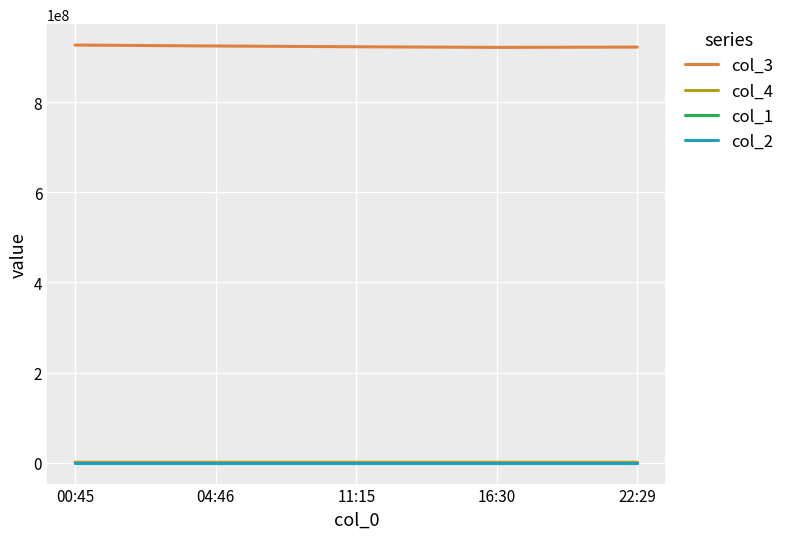

What is the difference between the maximum and minimum values in the col_4 series?

5190.0